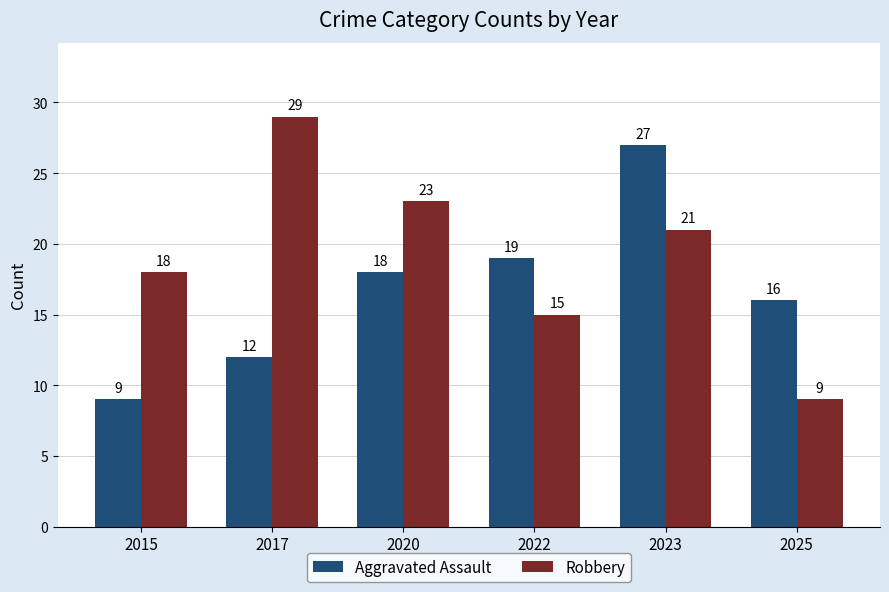

What is the difference between the second highest and minimum values in the Aggravated Assault series?

10